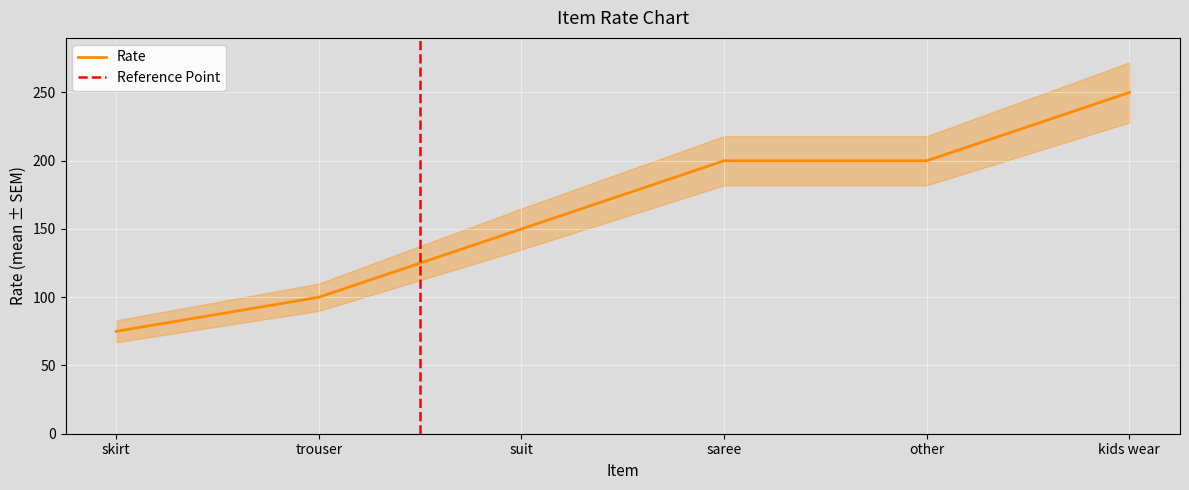

Rank the categories by value from lowest to highest.

skirt, trouser, suit, saree, other, kids wear